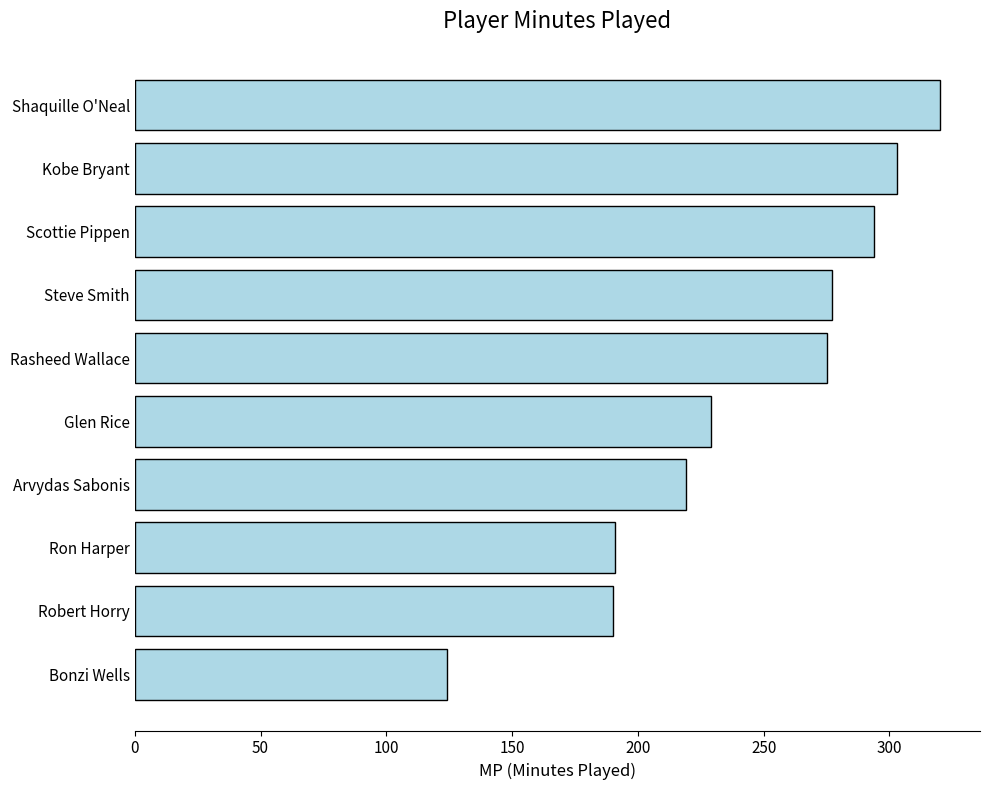

What is the maximum value shown in the chart?

320